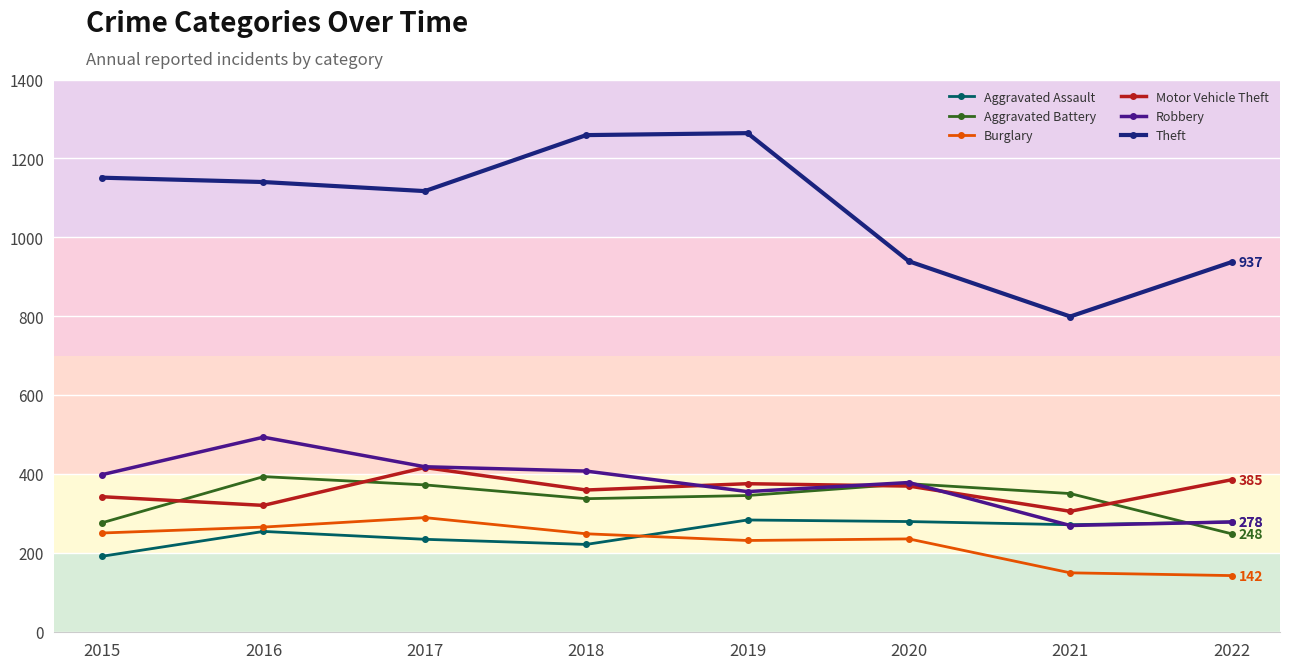

What is the value of the Robbery point at the 6th from the left?

378